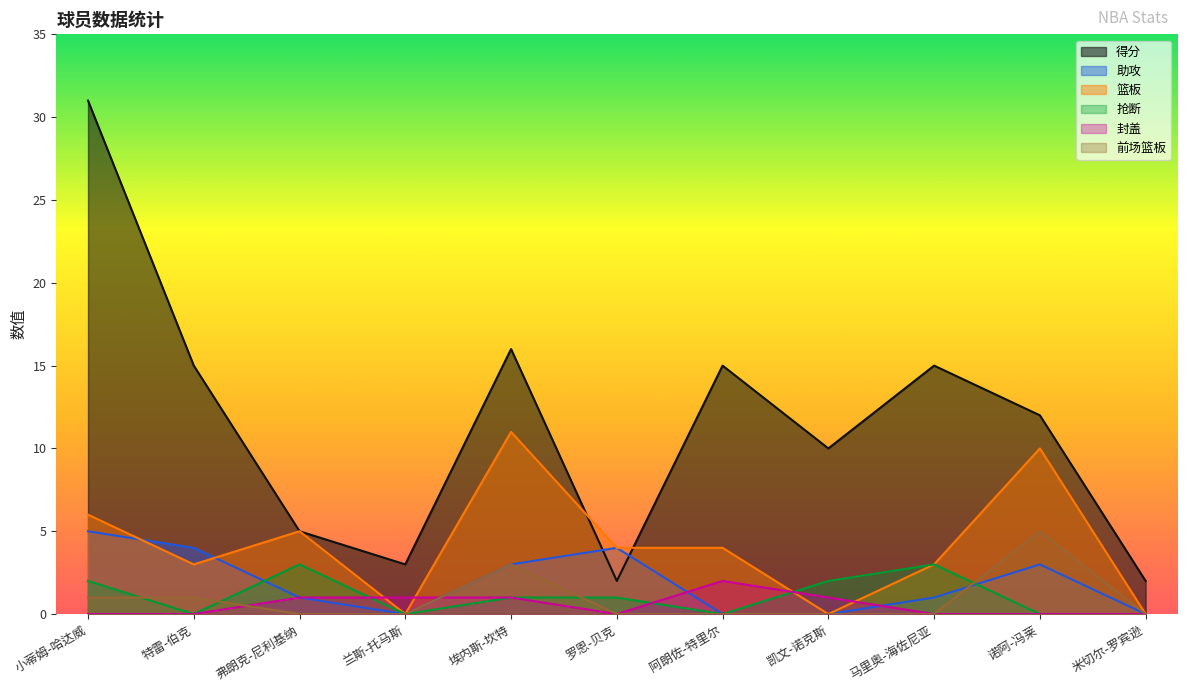

Reading left to right, what are all the values shown in this chart?

得分: 31	15	5	3	16	2	15	10	15	12	2
助攻: 5	4	1	0	3	4	0	0	1	3	0
篮板: 6	3	5	0	11	4	4	0	3	10	0
抢断: 2	0	3	0	1	1	0	2	3	0	0
封盖: 0	0	1	1	1	0	2	1	0	0	0
前场篮板: 1	1	0	0	3	0	0	0	0	5	0